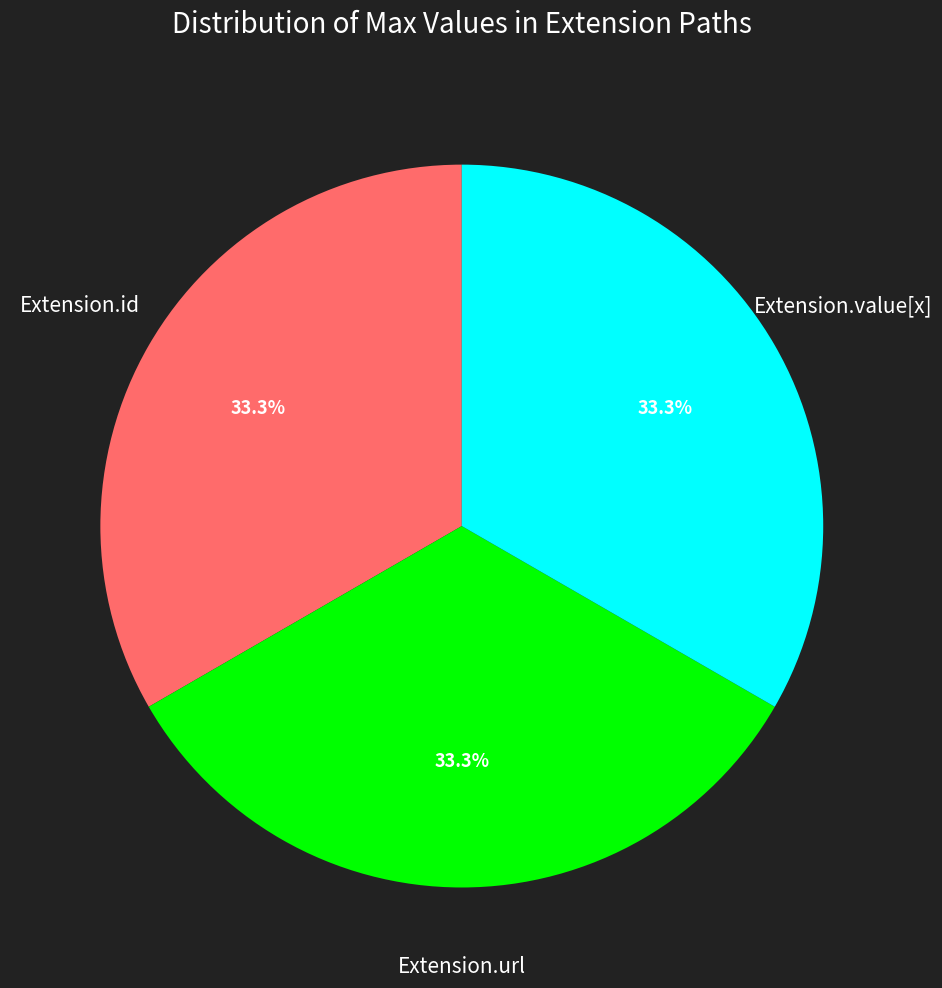

Does any single category account for the majority?

No